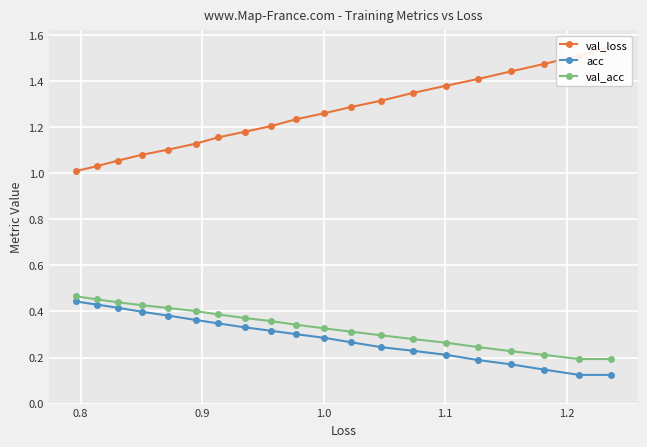

Count the val_acc values in the range 0 to 1.

20